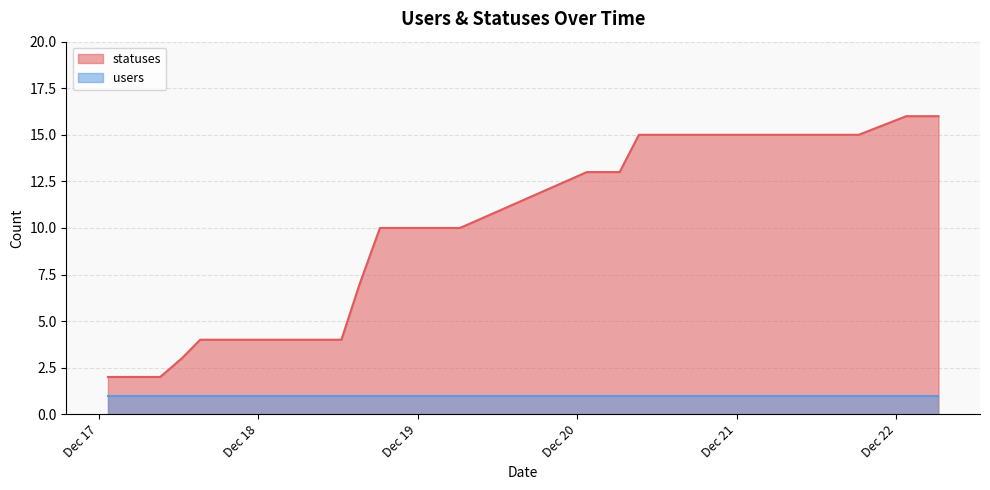

What is the label of the 2nd point from the right?

2022-12-22 03:19